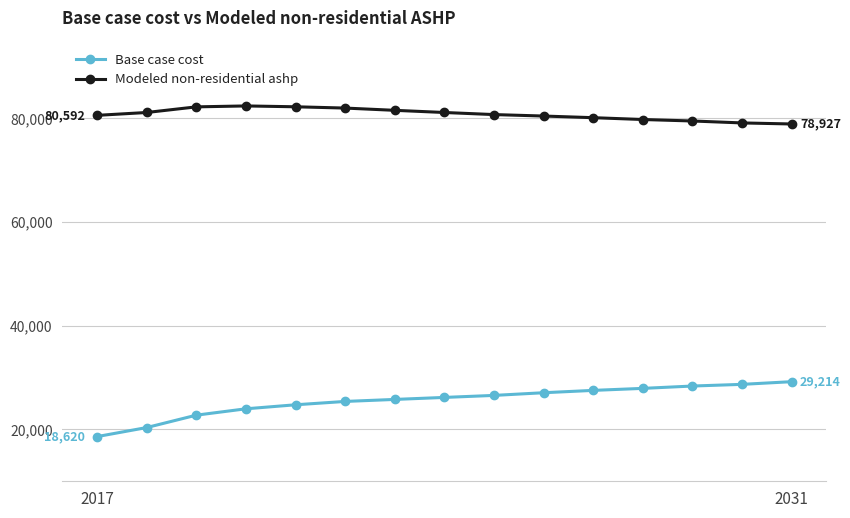

Which series has the largest total across all categories?

Modeled non-residential ashp